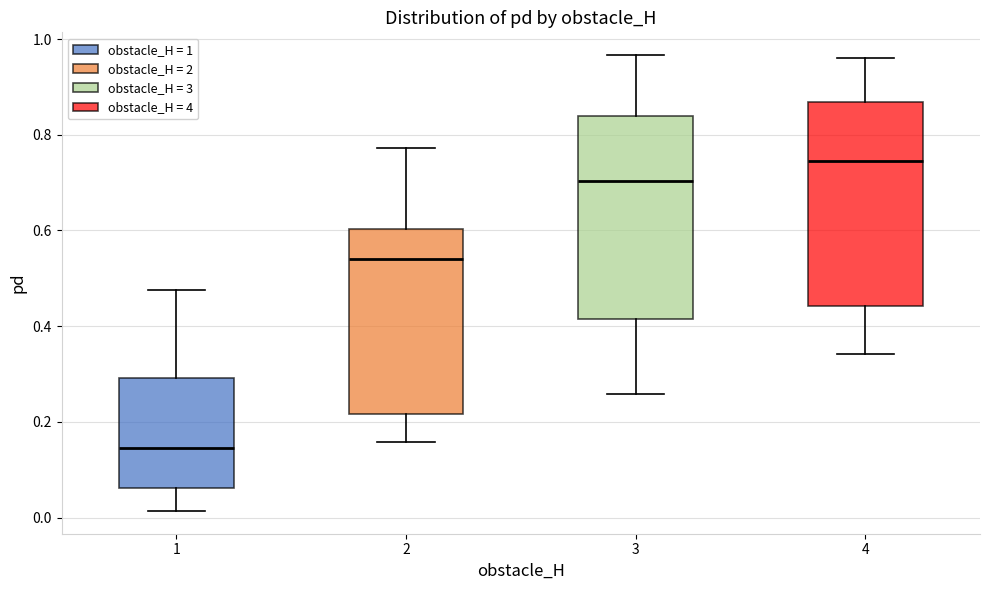

Which box has the highest median line?

4